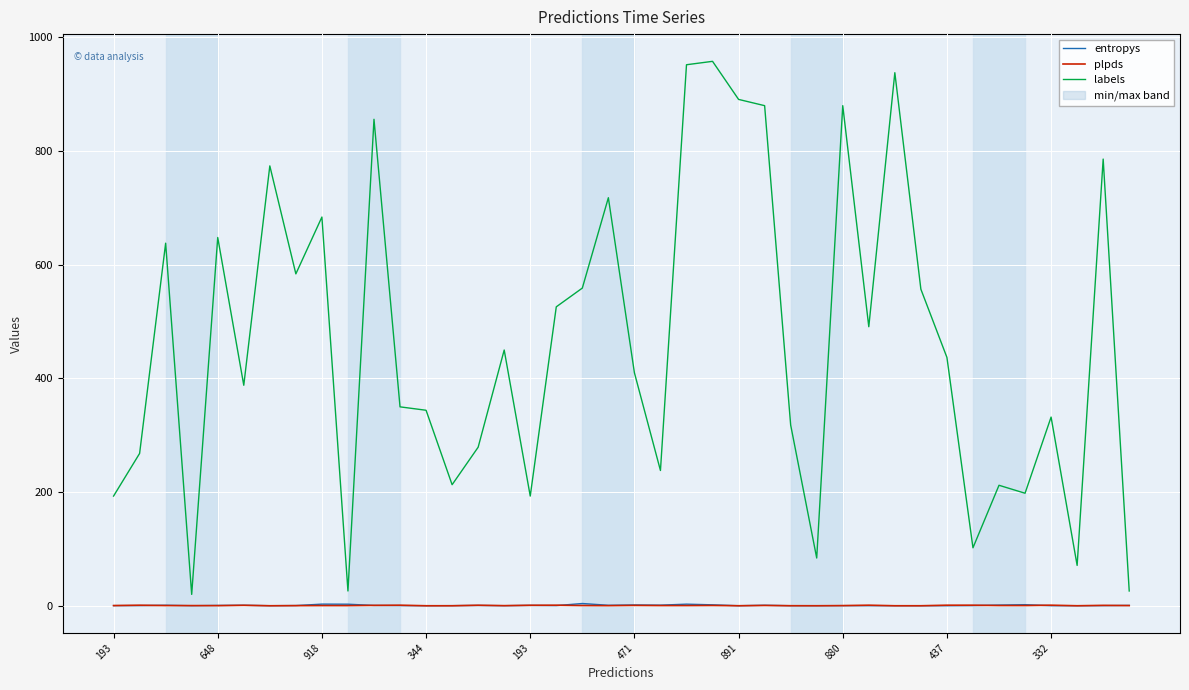

What is the difference between the highest and lowest values at 193?

192.8